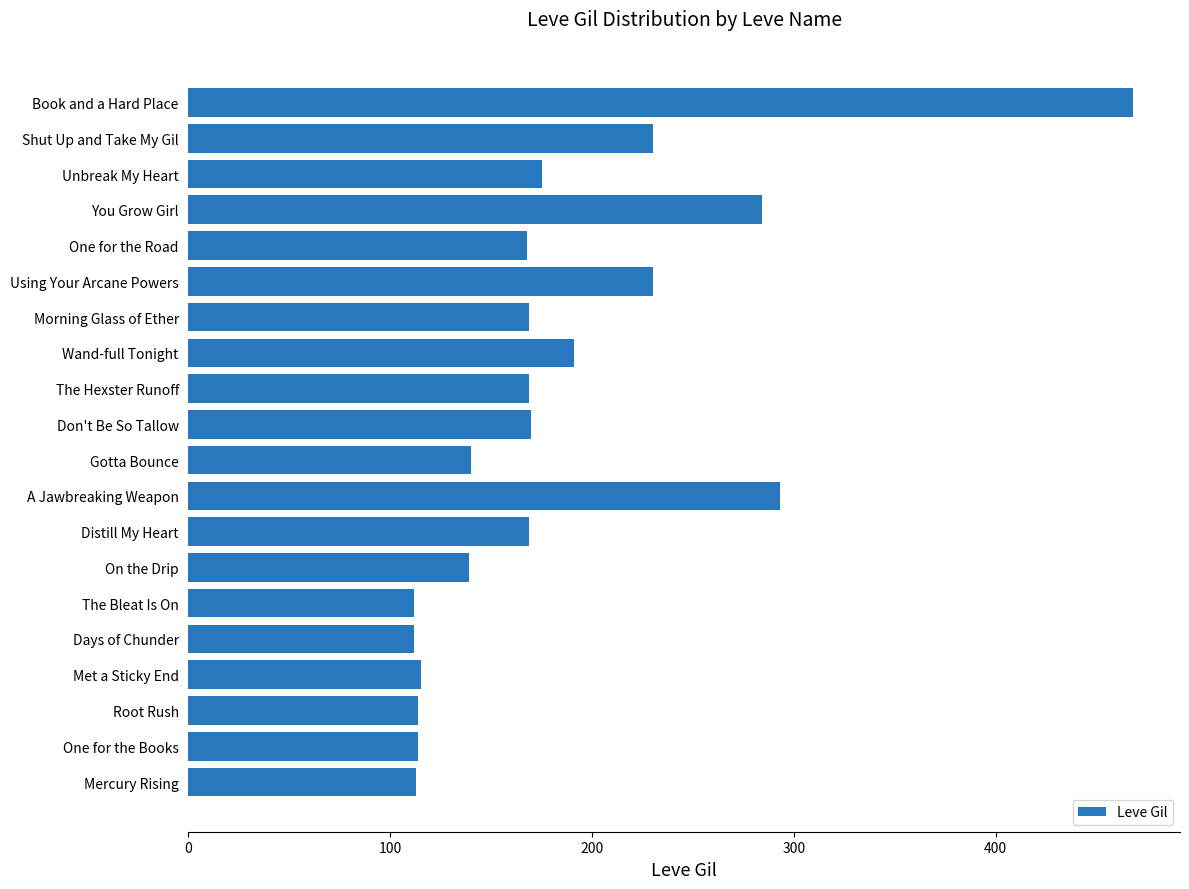

What is the greatest value displayed?

468